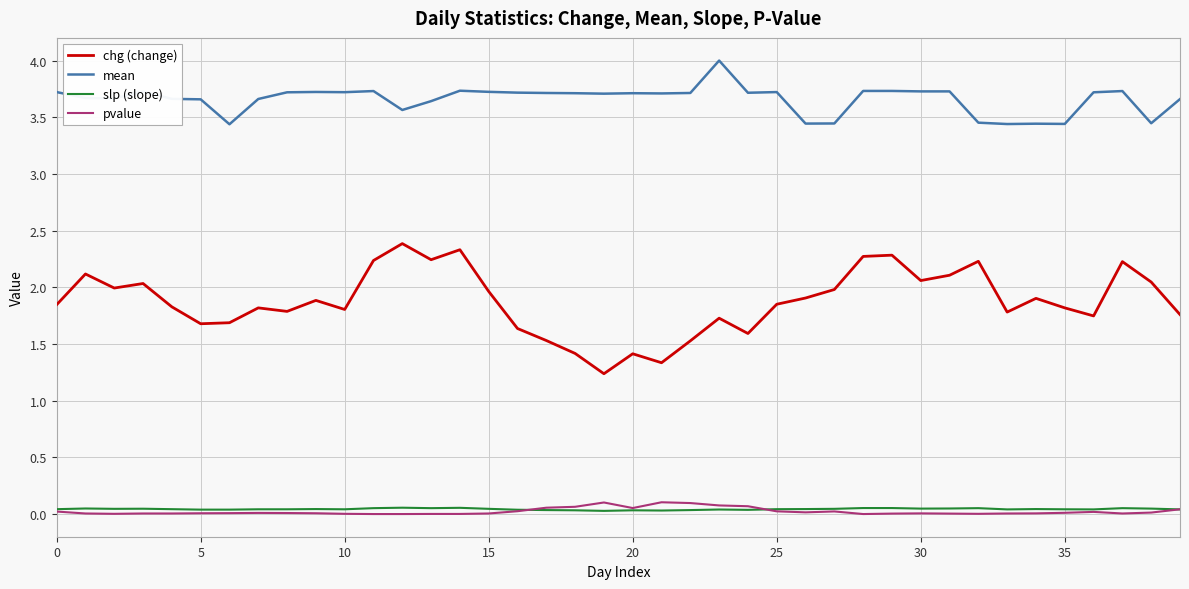

Which series has the widest spread of values?

chg (change)